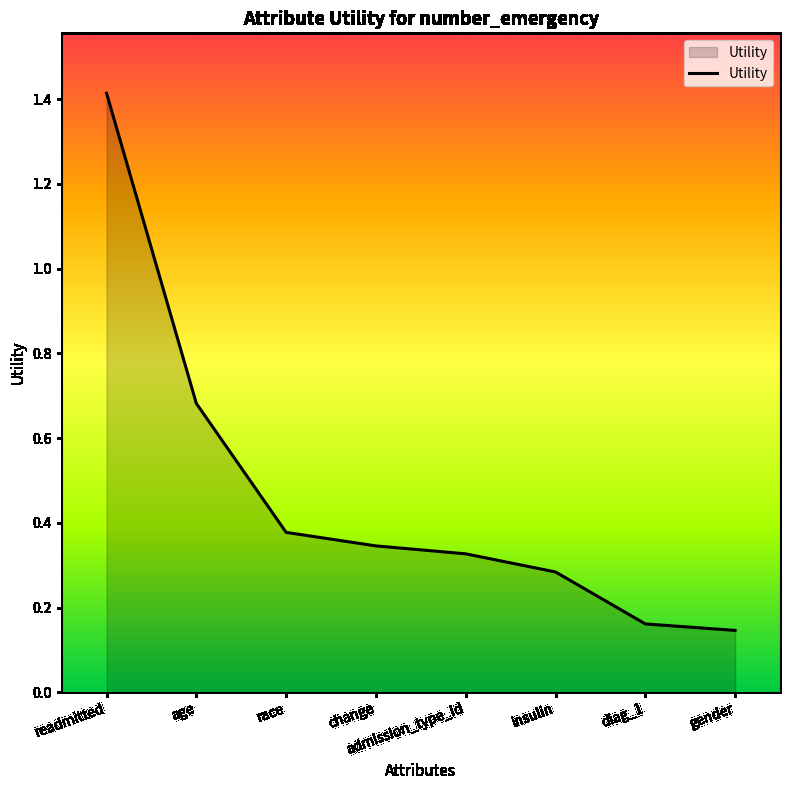

What is the maximum value shown in the chart?

1.4